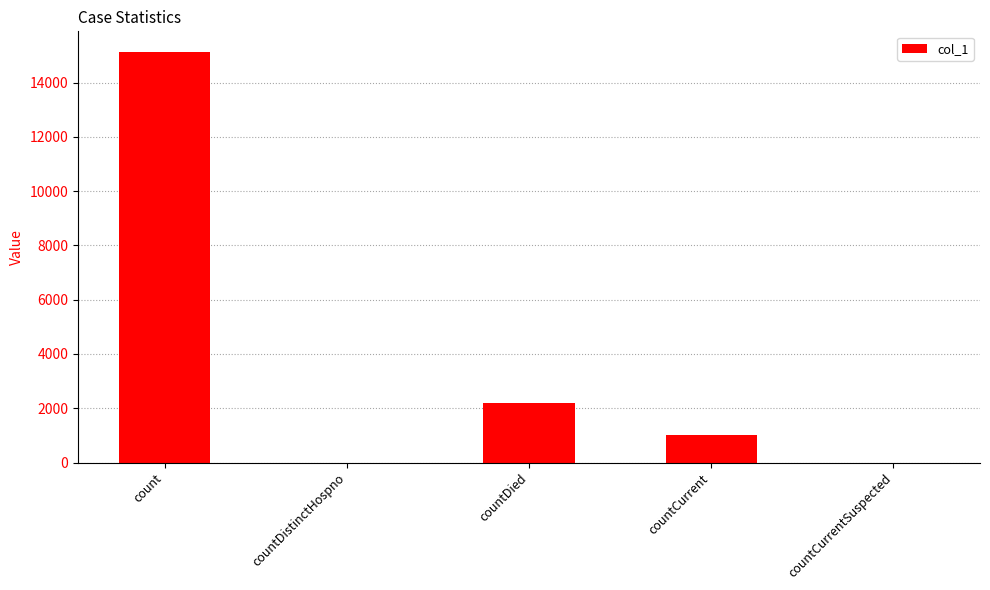

Reading left to right, extract all data points from this chart.

count=15129	countDistinctHospno=0	countDied=2192	countCurrent=1000	countCurrentSuspected=0